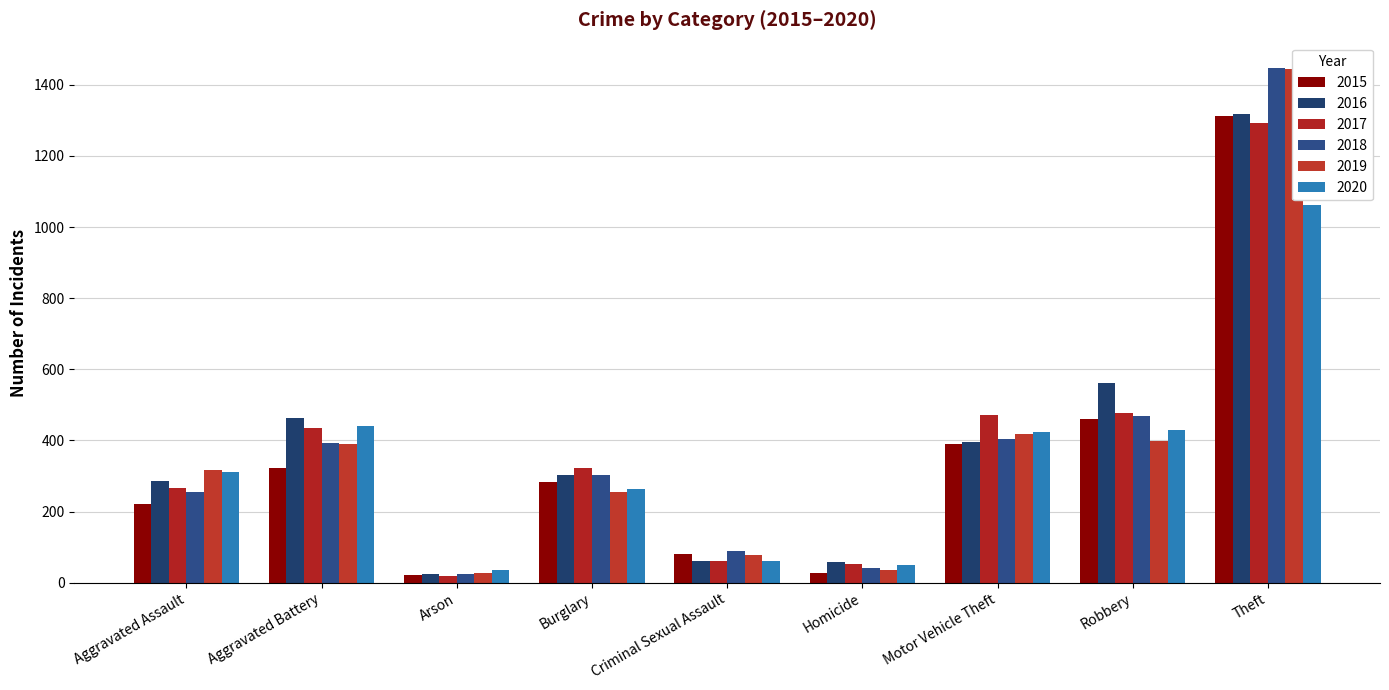

Is the value of 2019 at Burglary greater than the value of 2015 at Aggravated Assault?

Yes